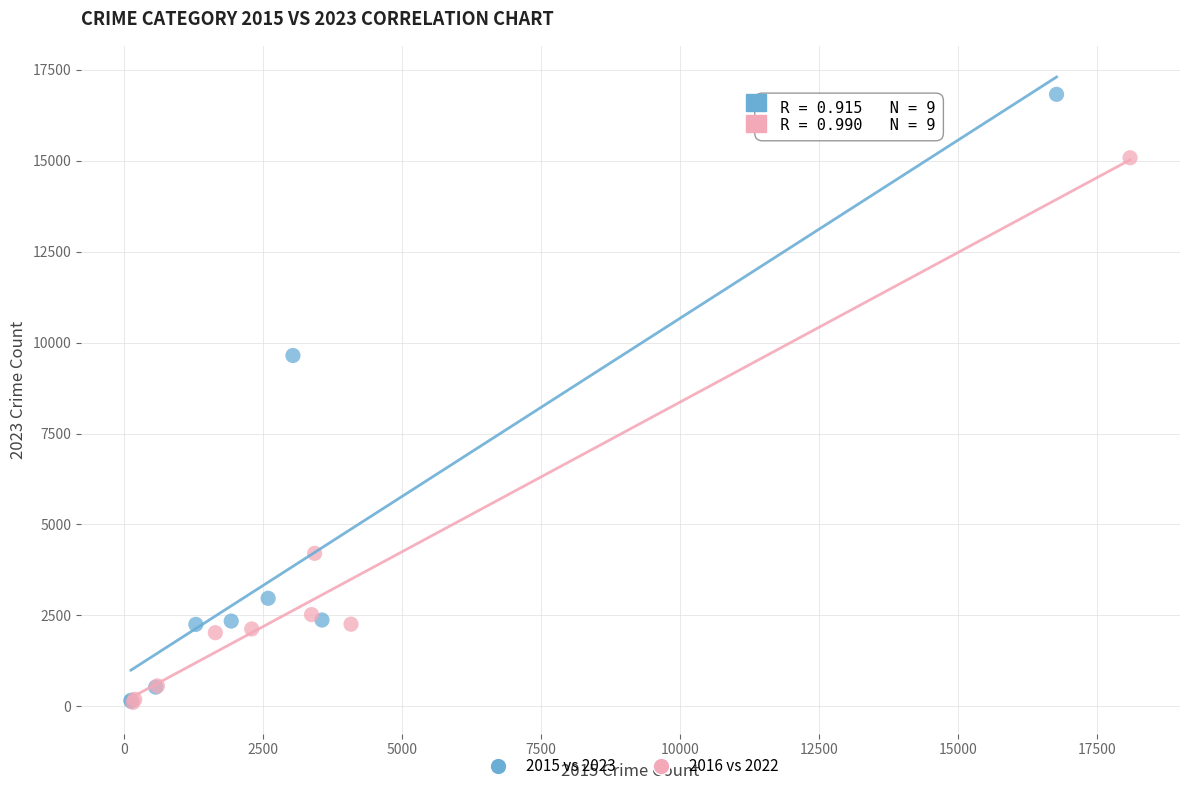

Which series has the largest Y range (max minus min)?

2015 vs 2023